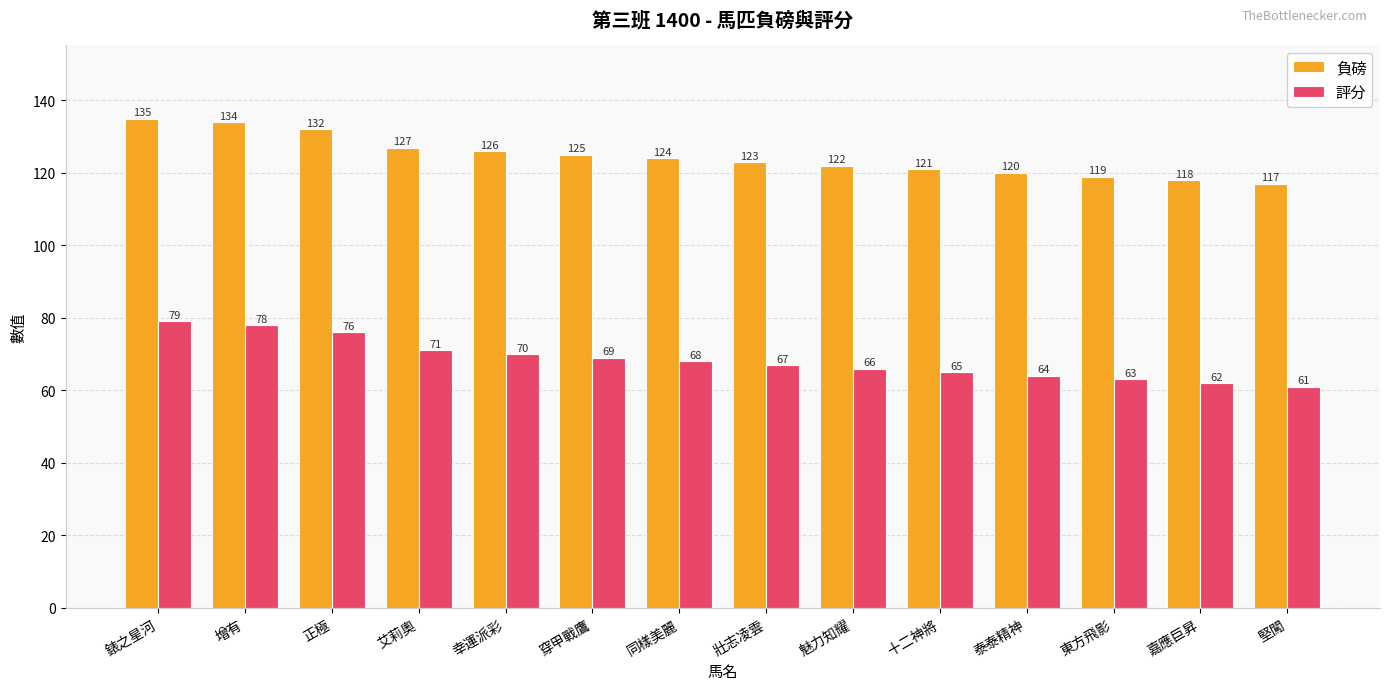

What is the difference between the maximum and minimum values in the 評分 series?

18